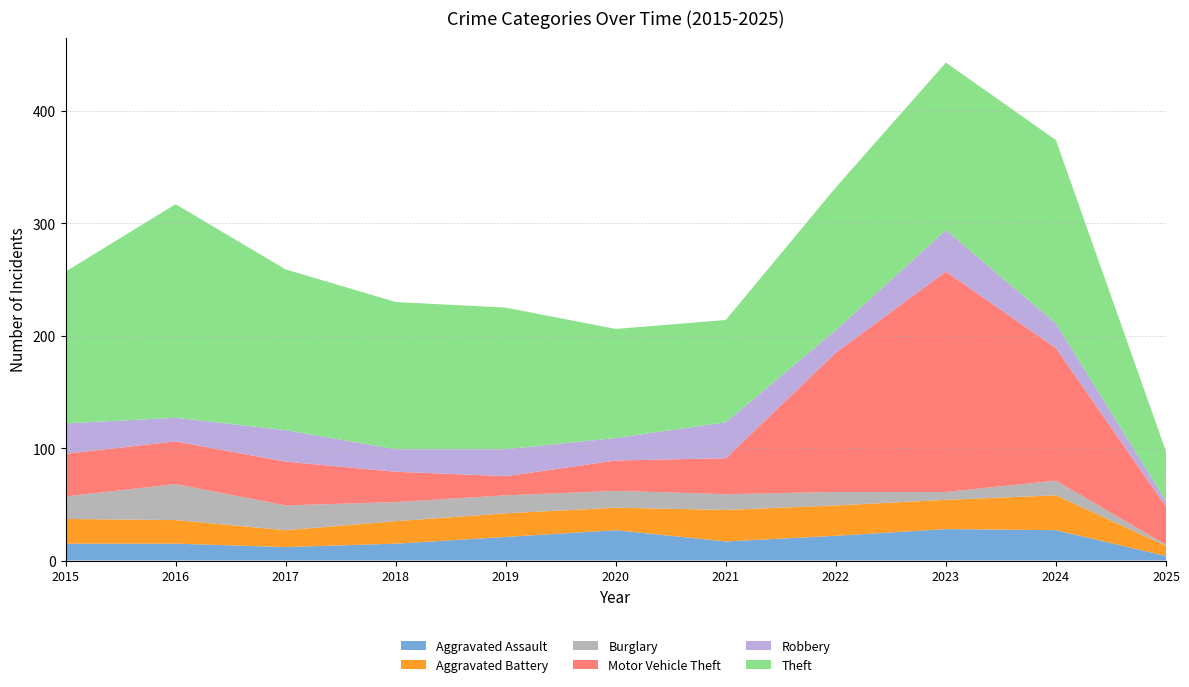

Reading left to right, list all the values displayed in this chart.

Aggravated Assault: 2015=15	2016=15	2017=12	2018=15	2019=21	2020=27	2021=17	2022=22	2023=28	2024=27	2025=4
Aggravated Battery: 2015=22	2016=21	2017=15	2018=20	2019=21	2020=20	2021=28	2022=27	2023=26	2024=31	2025=9
Burglary: 2015=20	2016=32	2017=22	2018=17	2019=16	2020=15	2021=14	2022=12	2023=7	2024=13	2025=1
Motor Vehicle Theft: 2015=38	2016=38	2017=39	2018=27	2019=17	2020=27	2021=32	2022=124	2023=196	2024=118	2025=34
Robbery: 2015=27	2016=21	2017=28	2018=20	2019=24	2020=20	2021=32	2022=20	2023=37	2024=22	2025=5
Theft: 2015=135	2016=190	2017=143	2018=131	2019=126	2020=97	2021=91	2022=127	2023=149	2024=163	2025=44